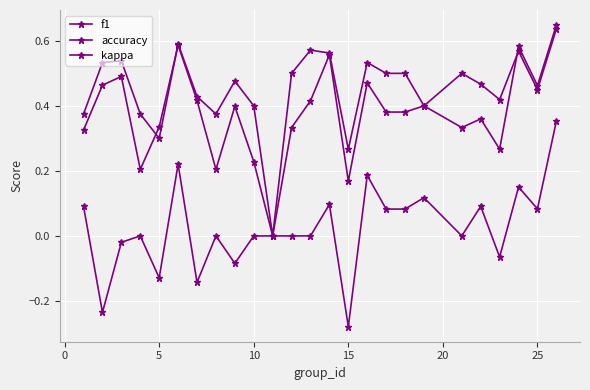

Which series has the largest total across all categories?

accuracy